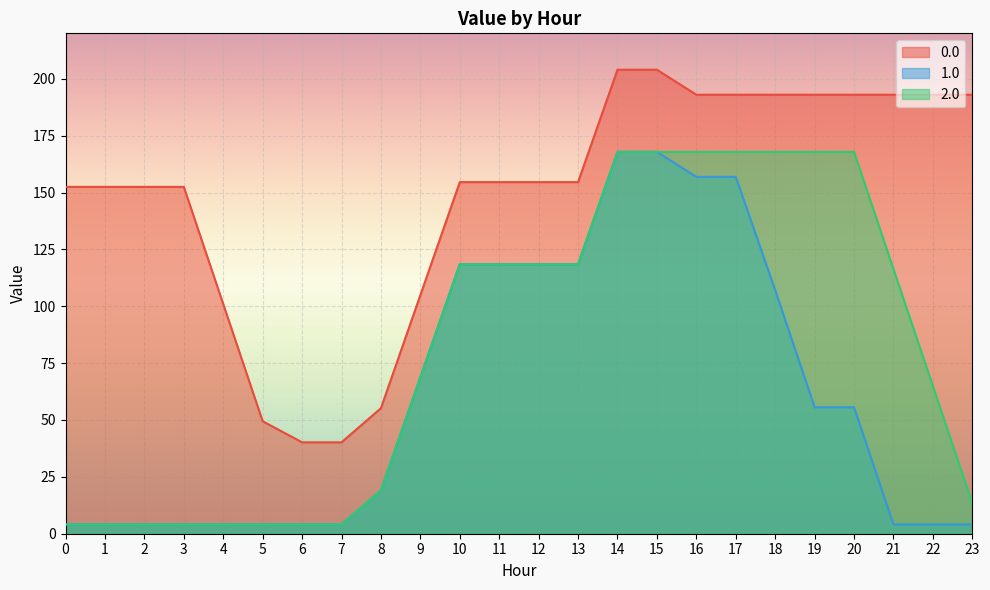

True or false: 2.0 and 0.0 intersect in this chart.

False